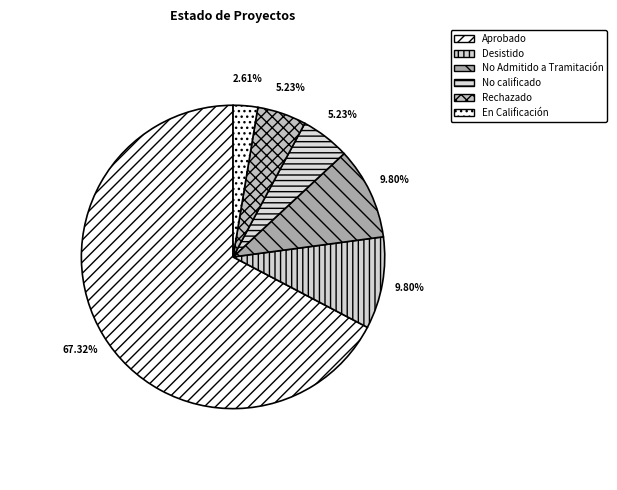

To the nearest percent, what is the difference between the Aprobado and No Admitido a Tramitación slice percentages?

58%